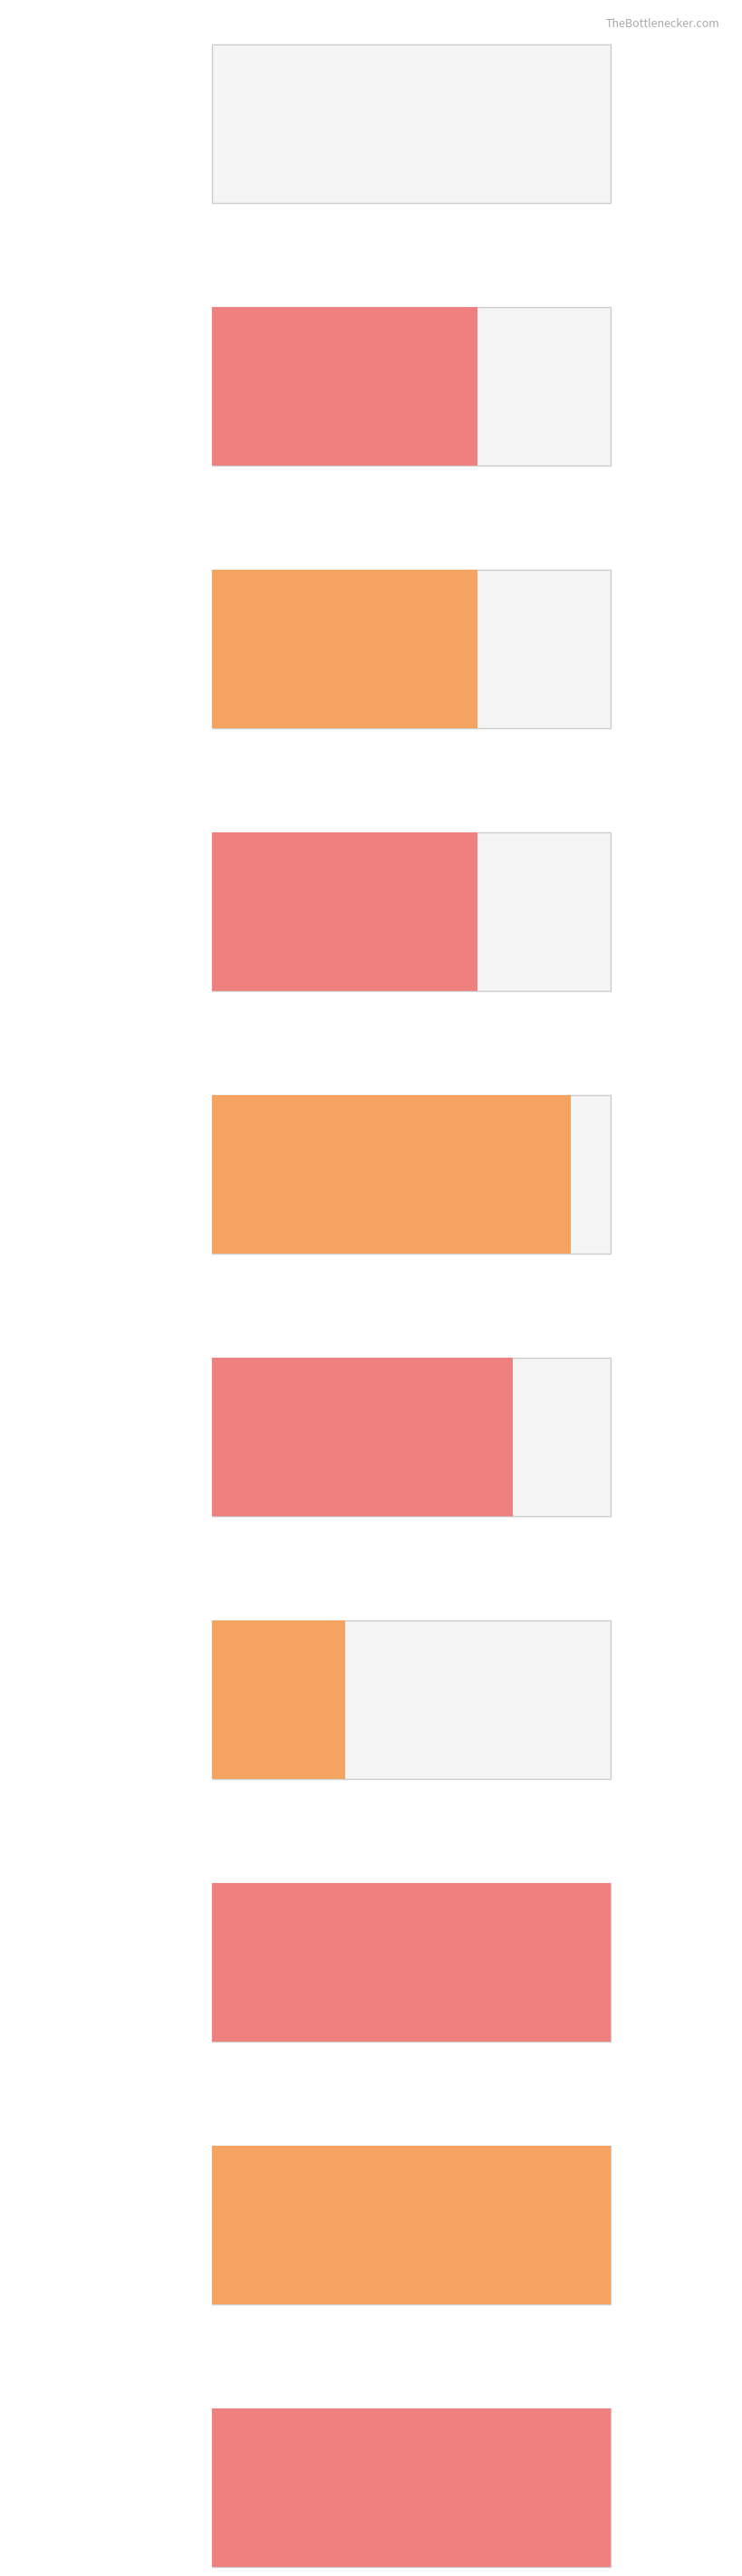

Where does the data first go above 22?

4